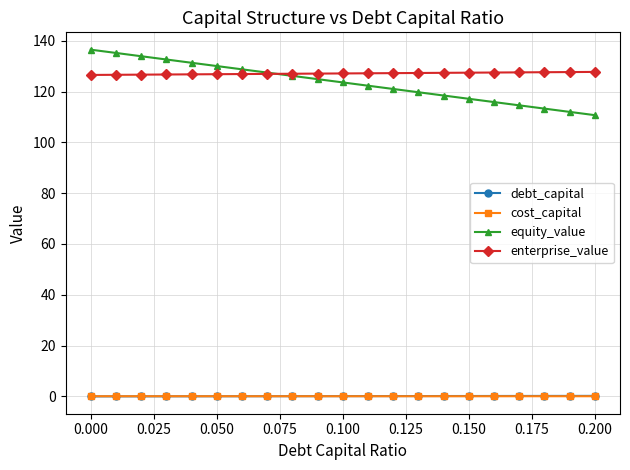

At how many categories does at least one series exceed 49?

21